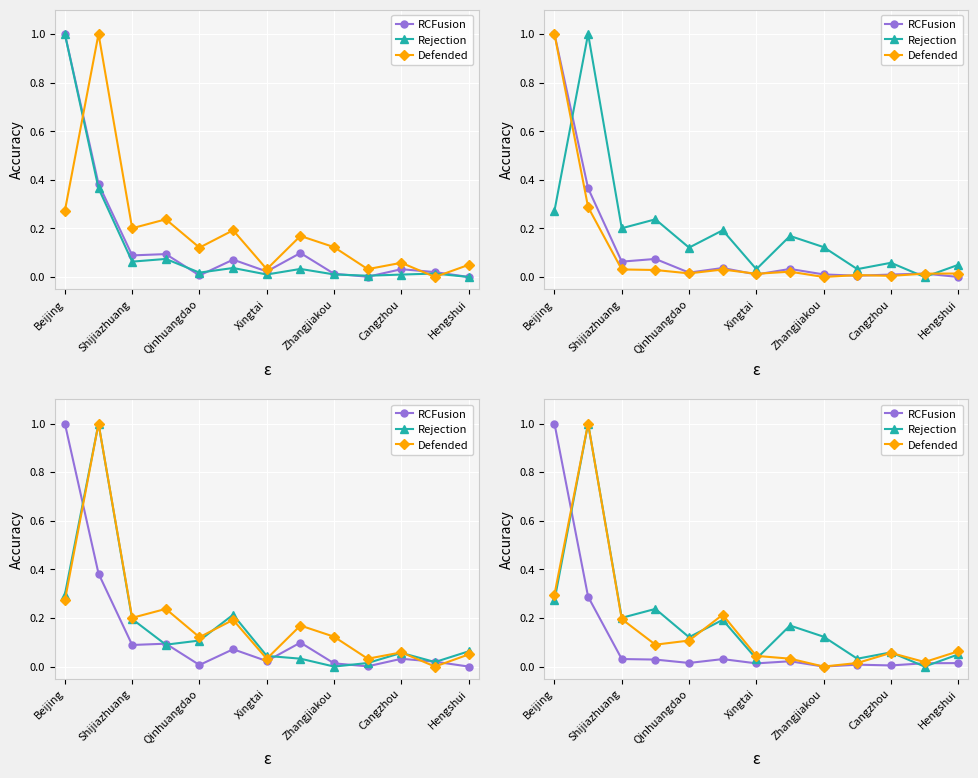

The RCFusion series shows 0.0 at Qinhuangdao. True or false?

True